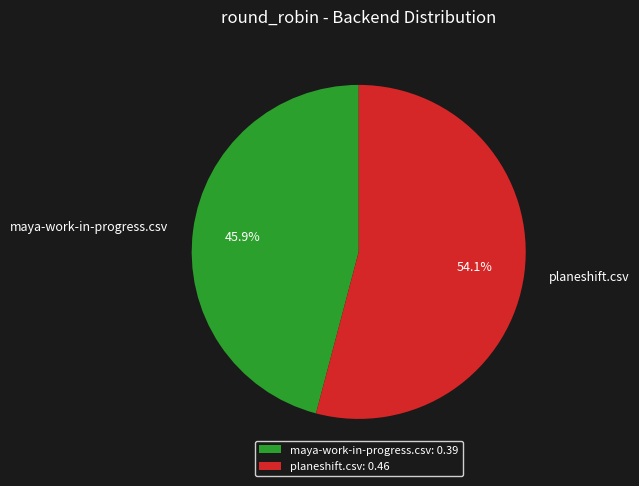

How many segments does this pie chart have?

2